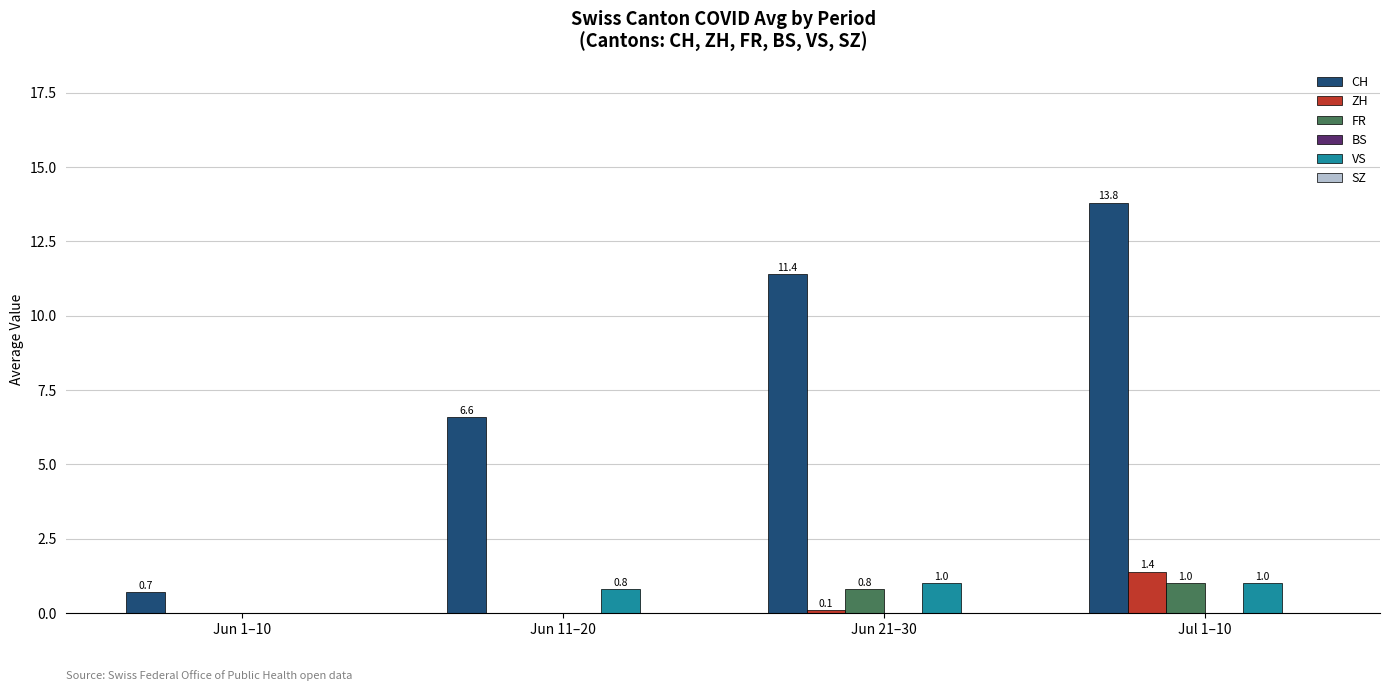

Is the value of VS at Jun 21–30 greater than the value of ZH at Jun 11–20?

Yes